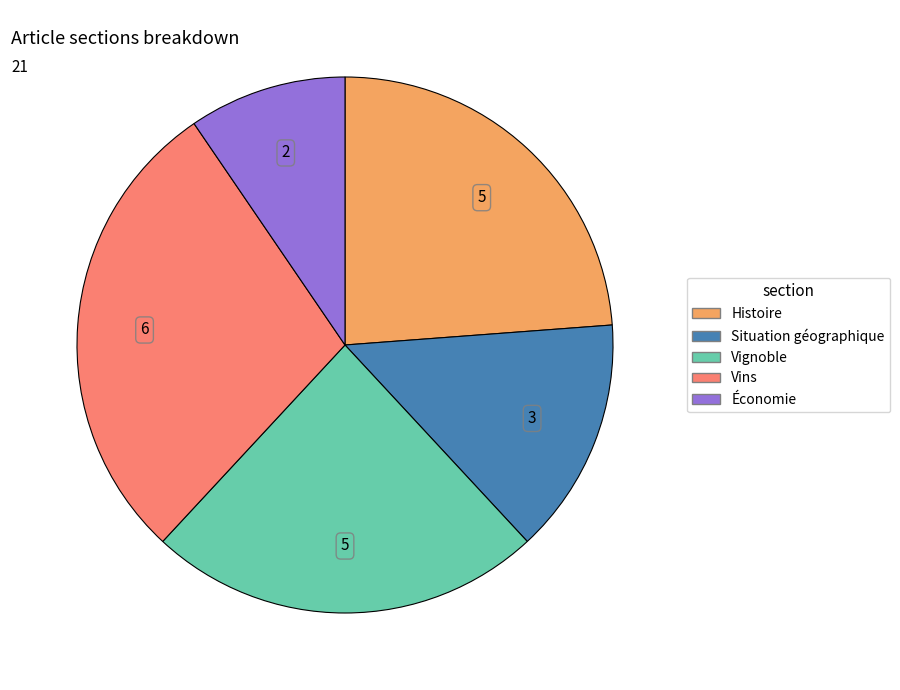

Is it true that Histoire is 24% of the pie?

True